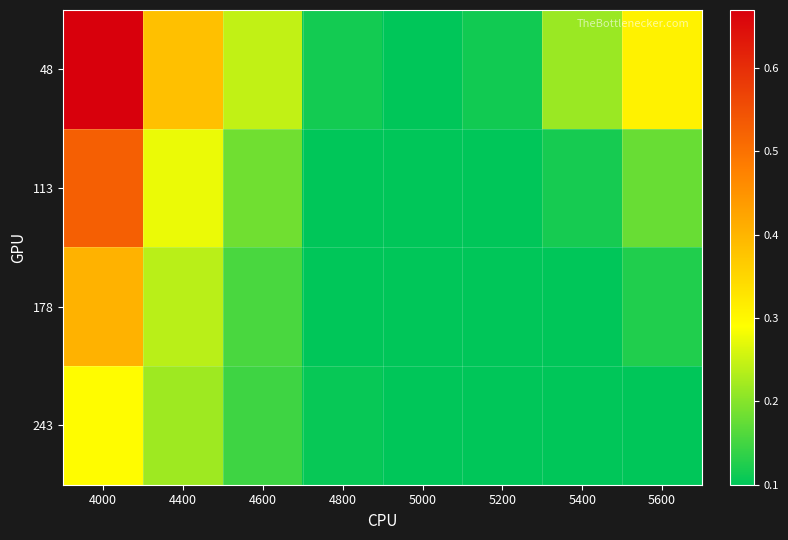

At 5000, list the series in order from smallest to largest.

48, 113, 178, 243